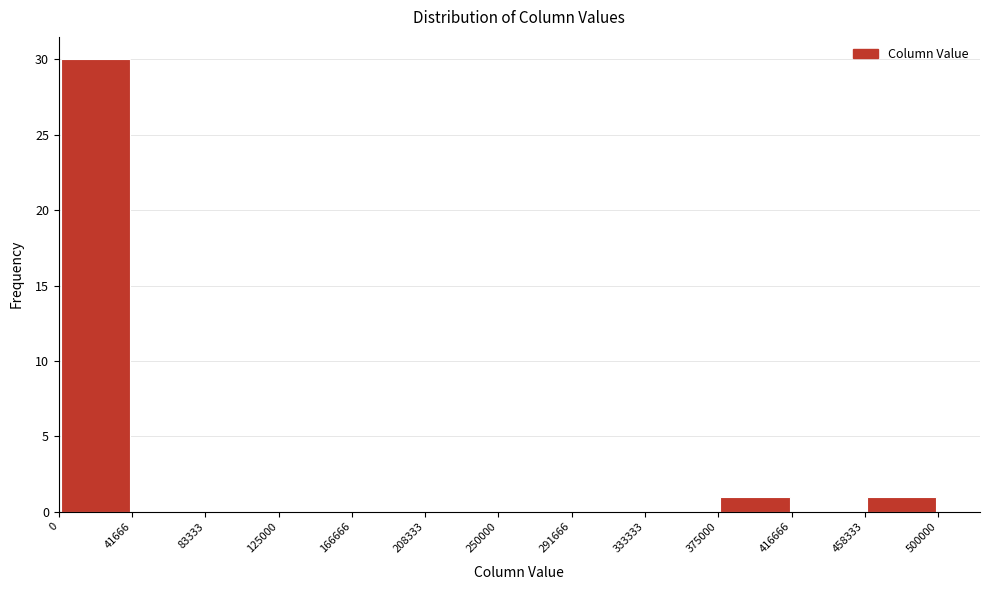

Reading left to right, list every bar in this chart as the range it spans on the x-axis followed by its height. The values are not printed on the chart, so give them approximately, as read against the axis.

0 to 41666: 30
41666 to 83333: 0
83333 to 125000: 0
125000 to 166666: 0
166666 to 208333: 0
208333 to 250000: 0
250000 to 291666: 0
291666 to 333333: 0
333333 to 375000: 0
375000 to 416666: 1
416666 to 458333: 0
458333 to 500000: 1